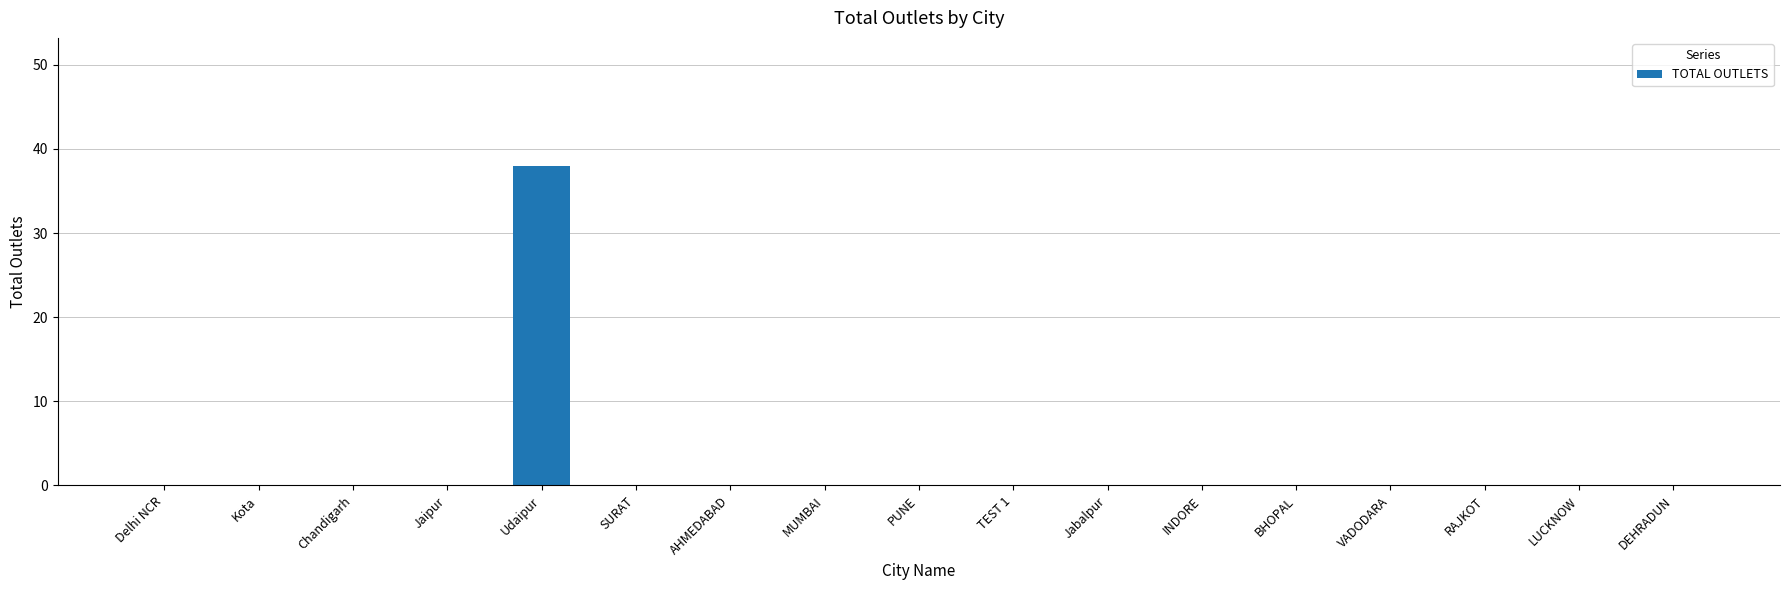

What is the change in value from Udaipur to BHOPAL?

-38